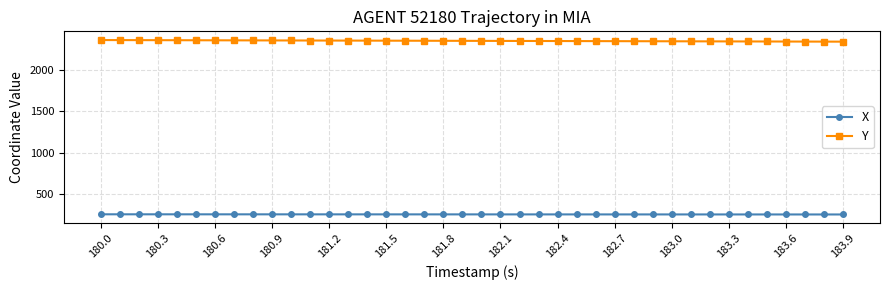

What is the lowest value of the X series?

248.9